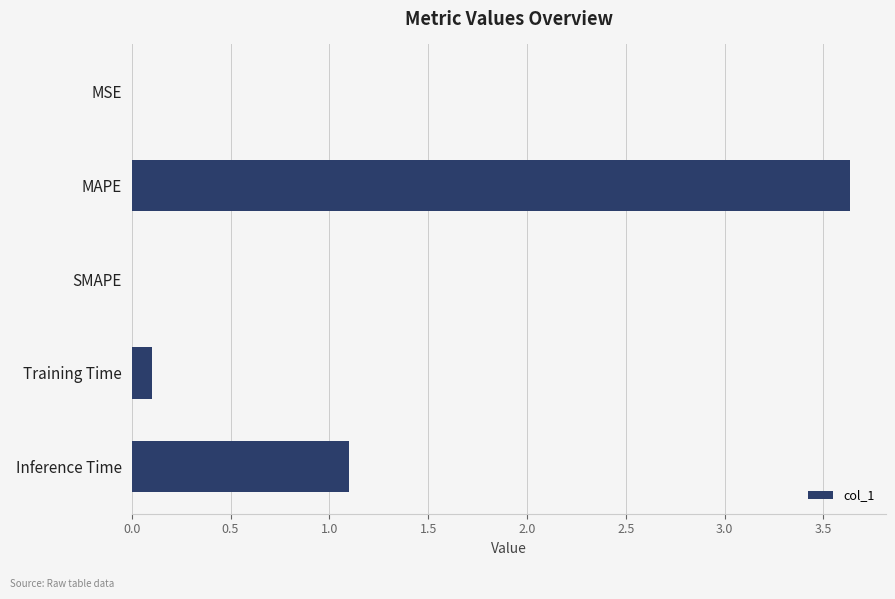

Which label corresponds to the largest value in the chart?

MAPE